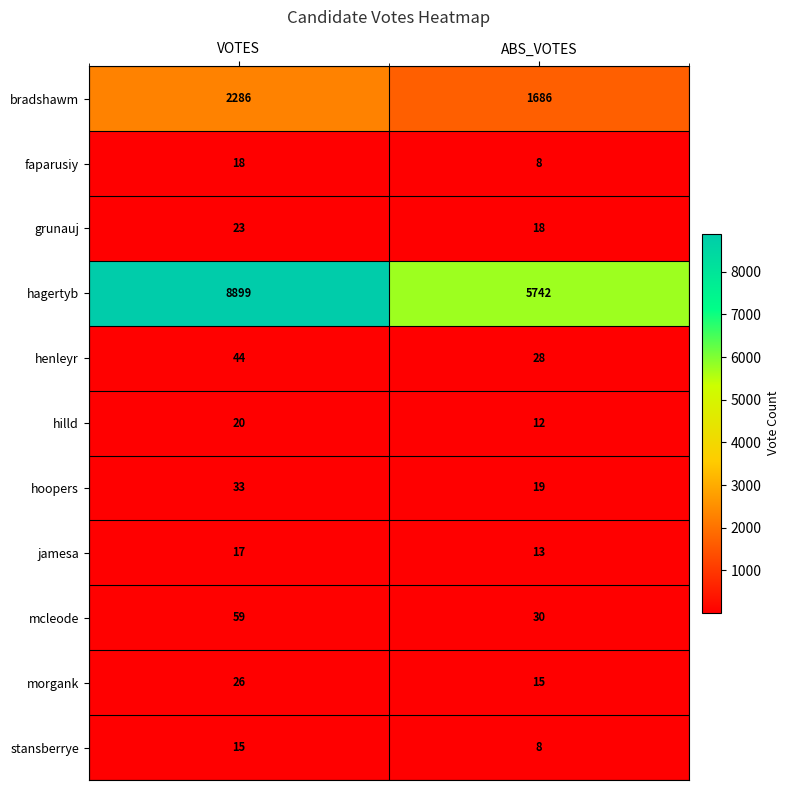

At which category is the sum across all series the highest?

VOTES